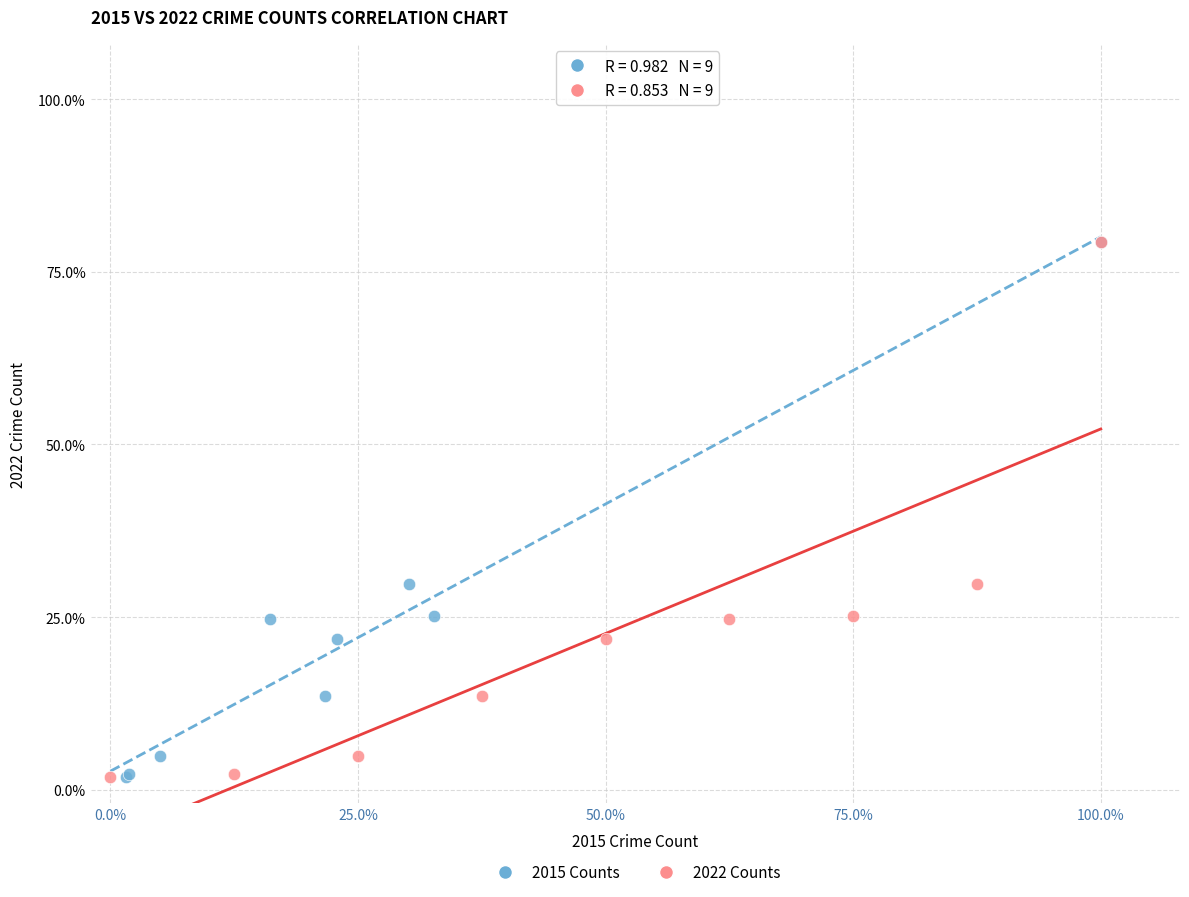

What are all the series names shown in the legend?

2015 Counts, 2022 Counts